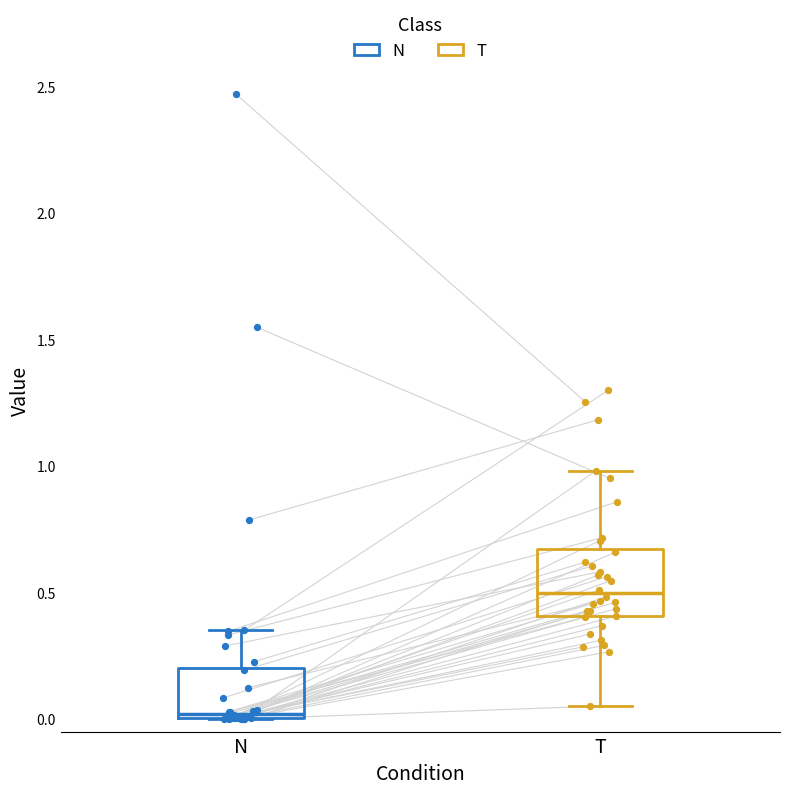

Reading left to right, read every box against the y-axis: the position of its median line, the range the box covers, and the ends of its whiskers. The values are not printed on the chart, so give them approximately, as read against the axis.

N: median 0.00, box 0.00 to 0.20, whiskers 0.00 to 0.35
T: median 0.50, box 0.40 to 0.65, whiskers 0.05 to 1.00